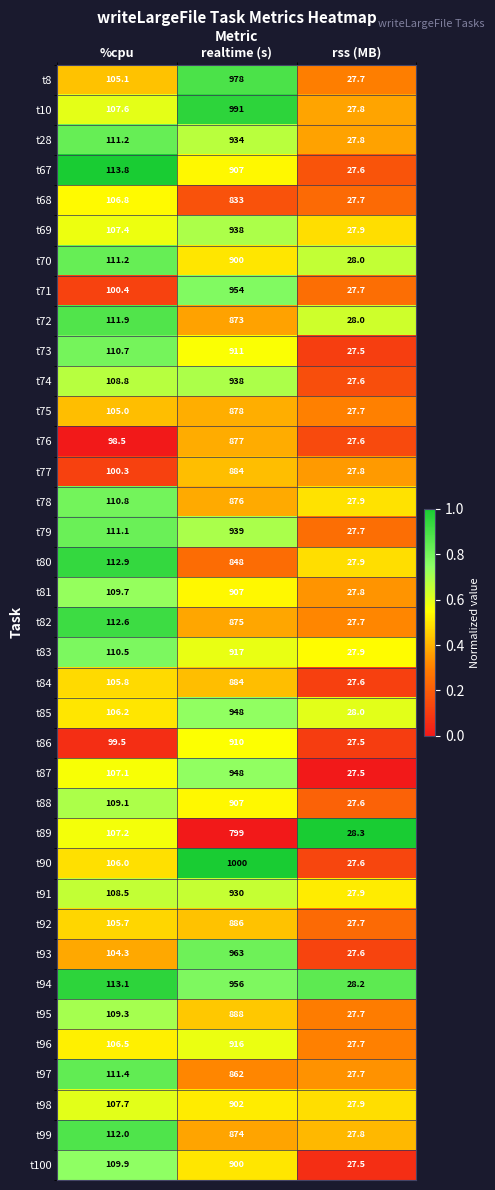

What is the difference between the highest and lowest values at %cpu?

15.3